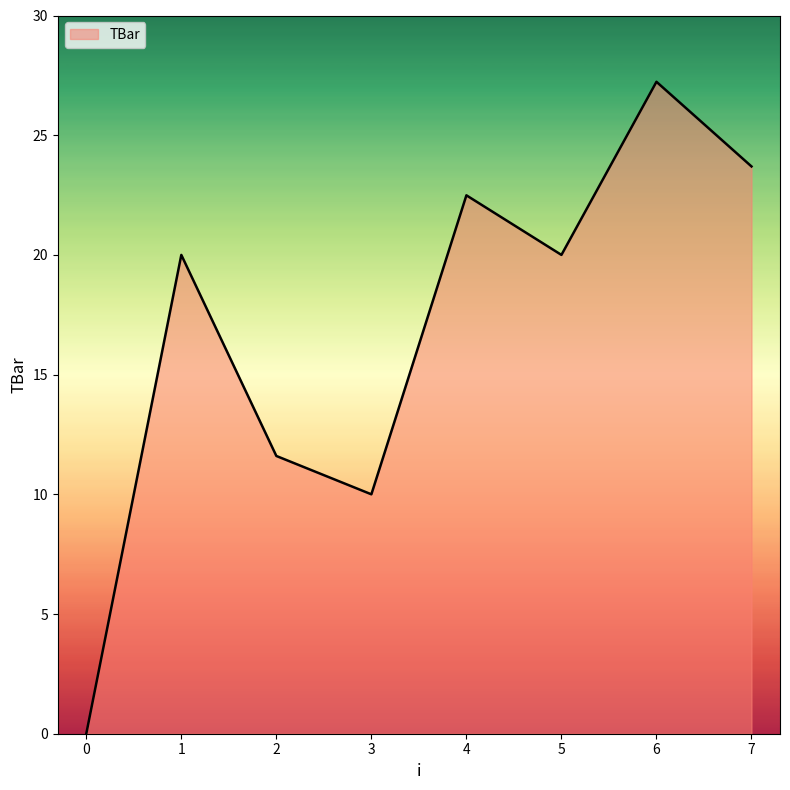

What is the approximate value at 7?

23.7